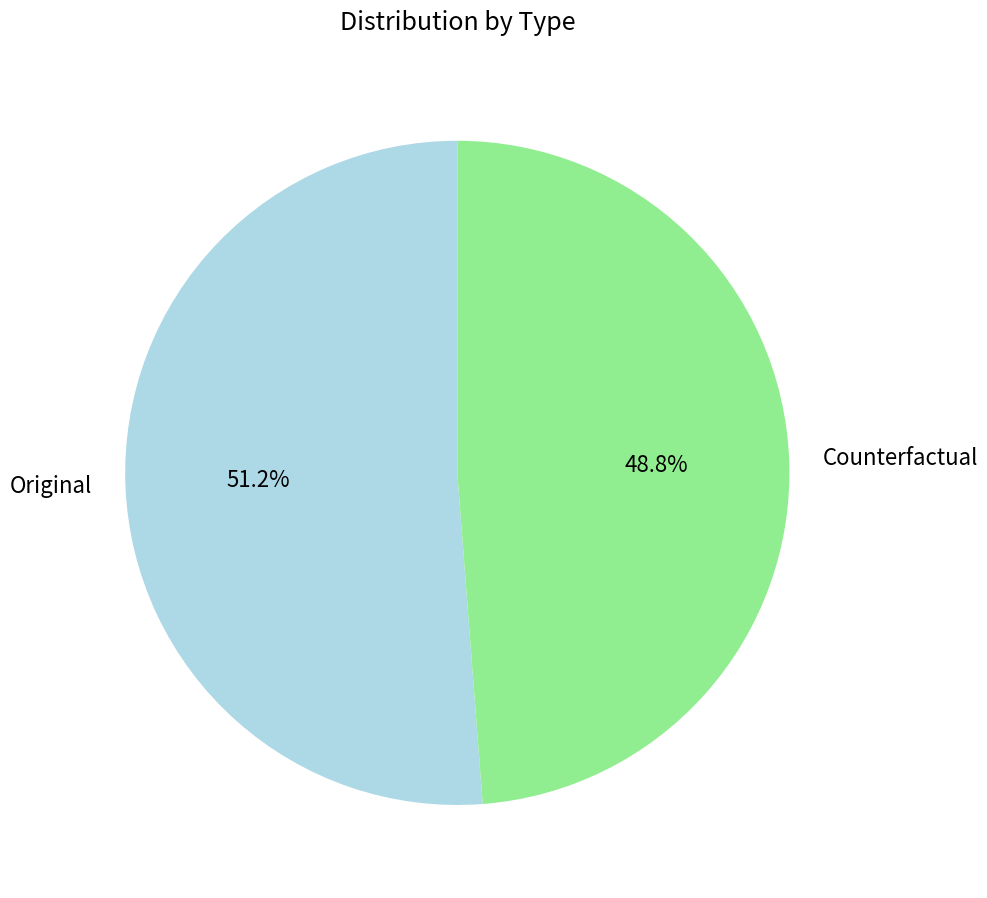

Is the sum of Counterfactual and Original greater than half?

Yes